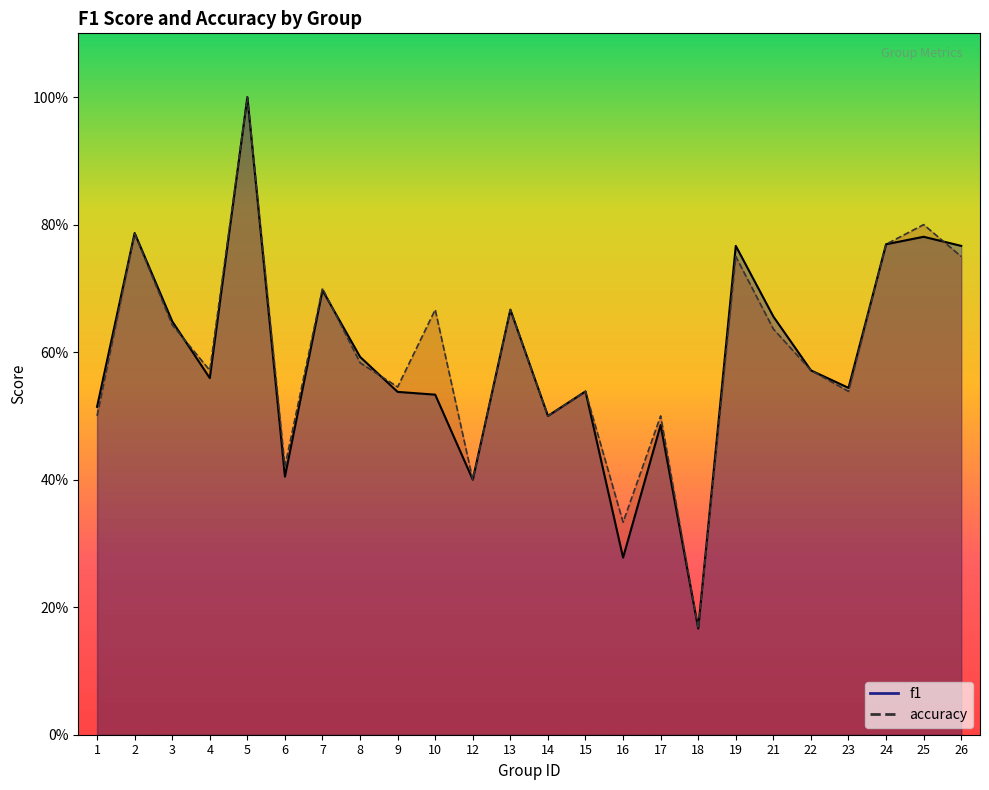

Between which two adjacent categories do f1 and accuracy first intersect?

3 and 4